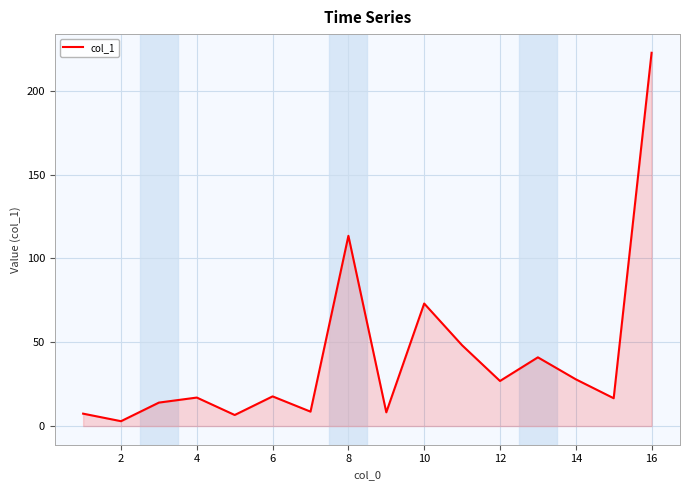

What is the greatest value displayed?

222.7